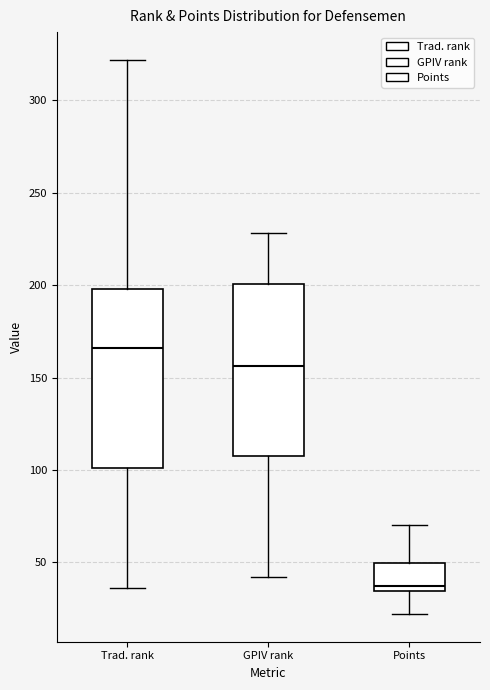

Which box's median line is the lowest?

Points